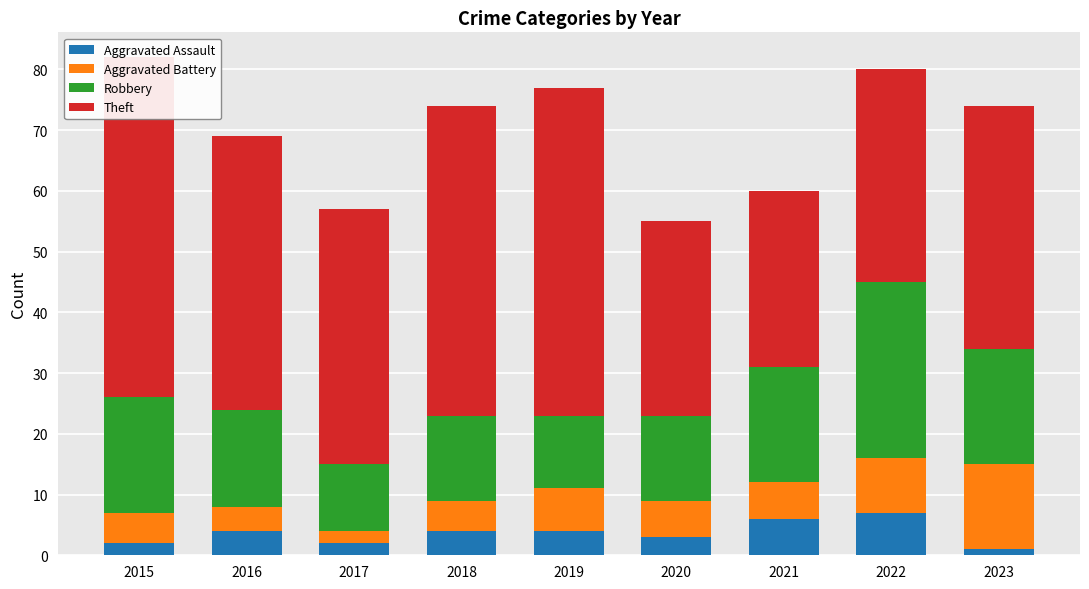

True or false: Theft has a value of 57 at 2017.

False